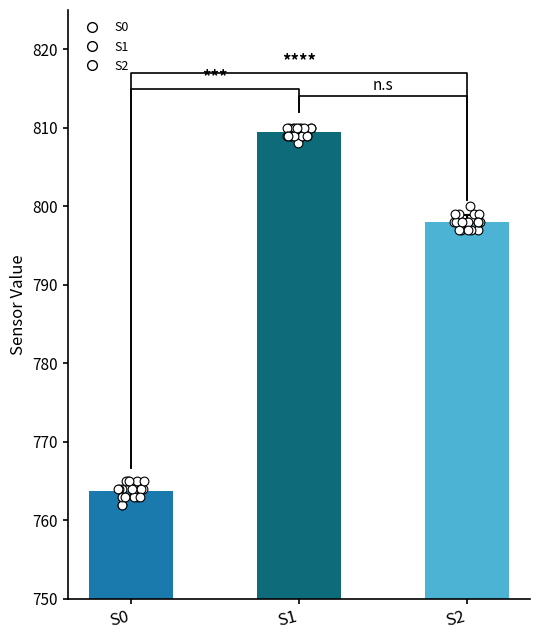

Which series has the largest Y range (max minus min)?

S0